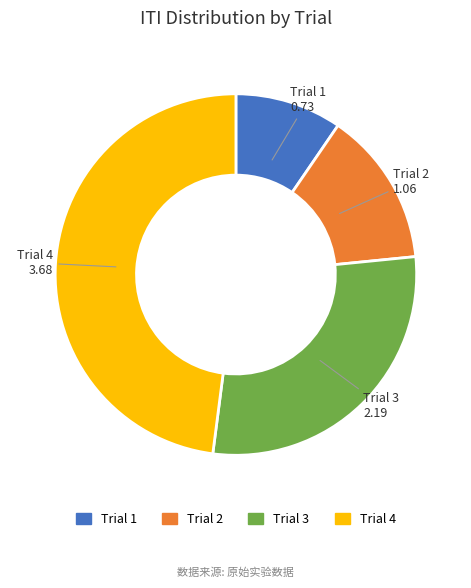

What is the largest slice in the pie chart?

Trial 4